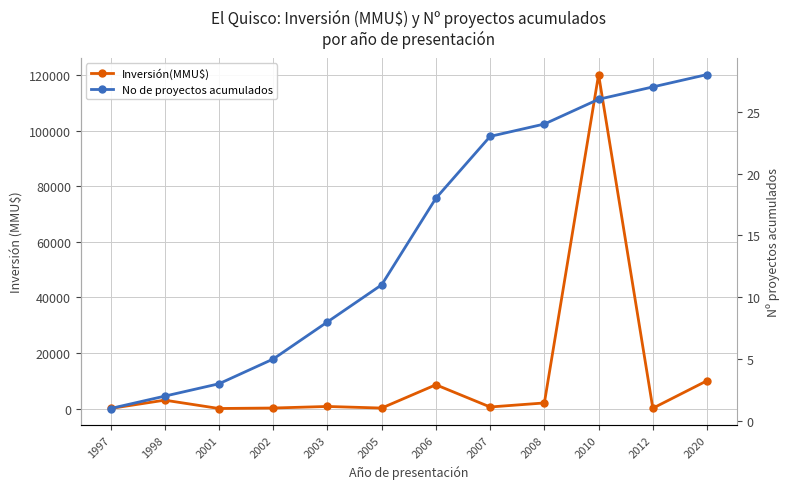

What is the highest value of the No de proyectos acumulados series?

28